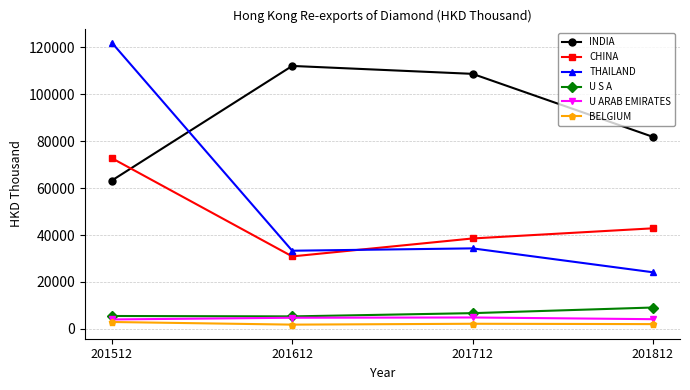

Which series has the widest spread of values?

THAILAND